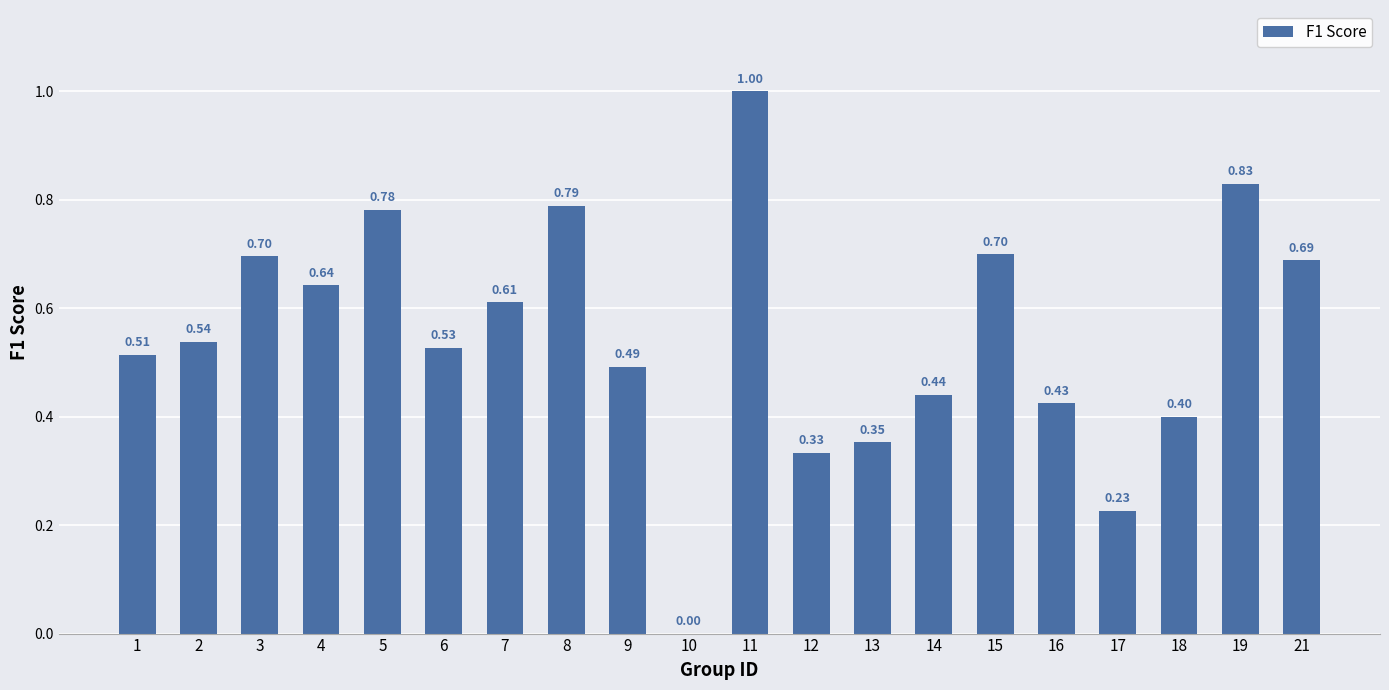

What is the sum of all values?

11.0